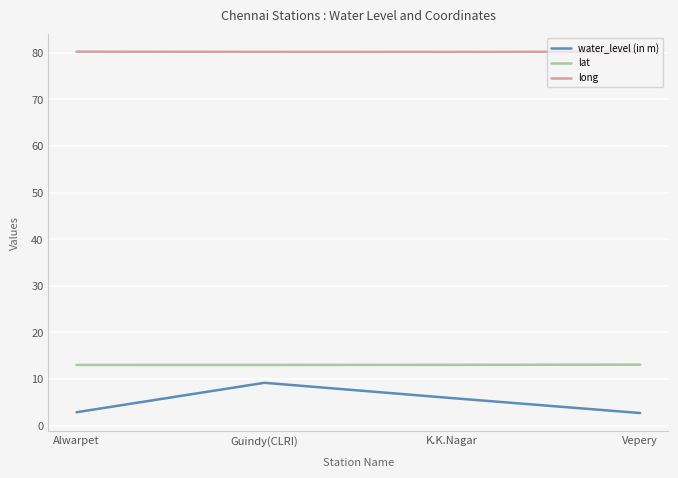

What is the greatest value displayed?

80.3